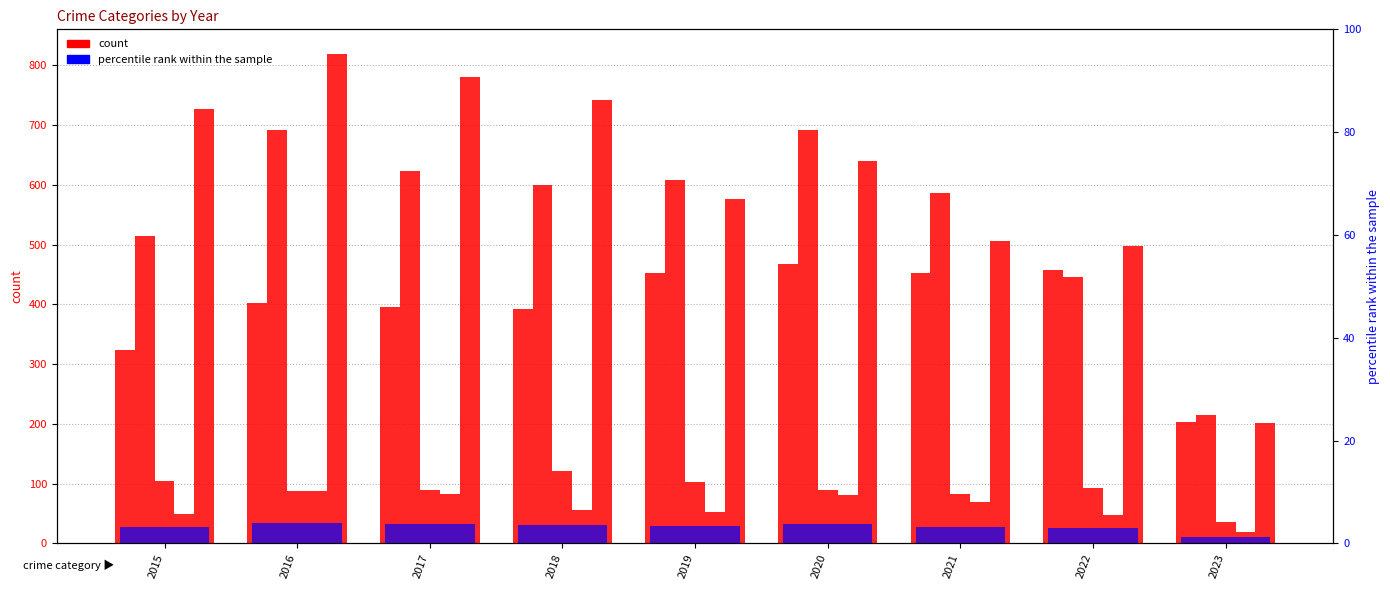

Where does the percentile rank within the sample series first go above 3?

2015